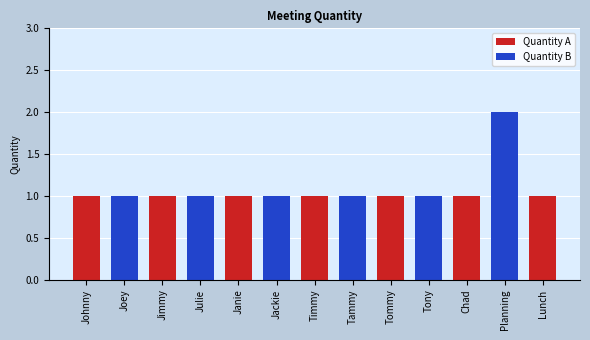

Rank the categories by value from lowest to highest.

Johnny, Joey, Jimmy, Julie, Janie, Jackie, Timmy, Tammy, Tommy, Tony, Chad, Lunch, Planning